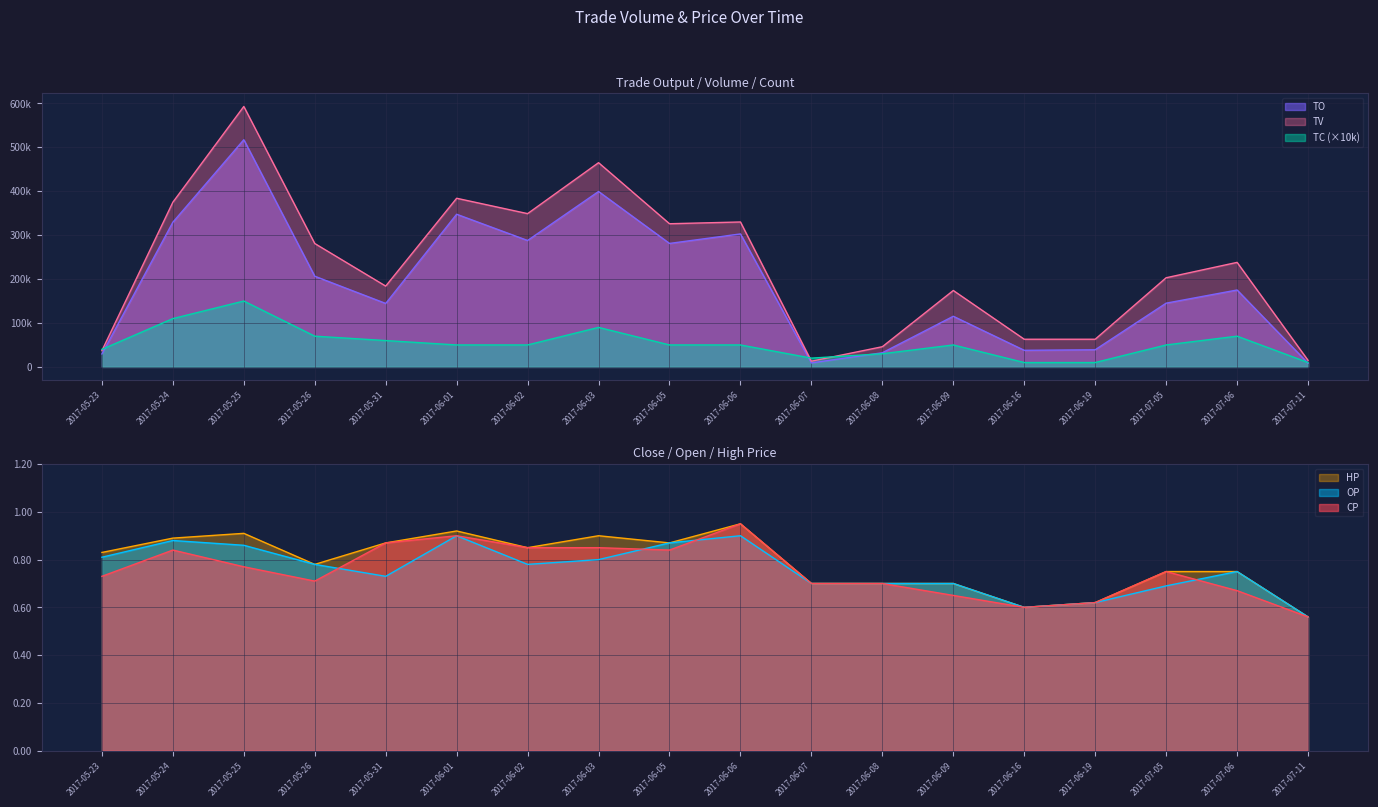

What are all the series names shown in the legend?

TO, TV, TC, CP, OP, HP